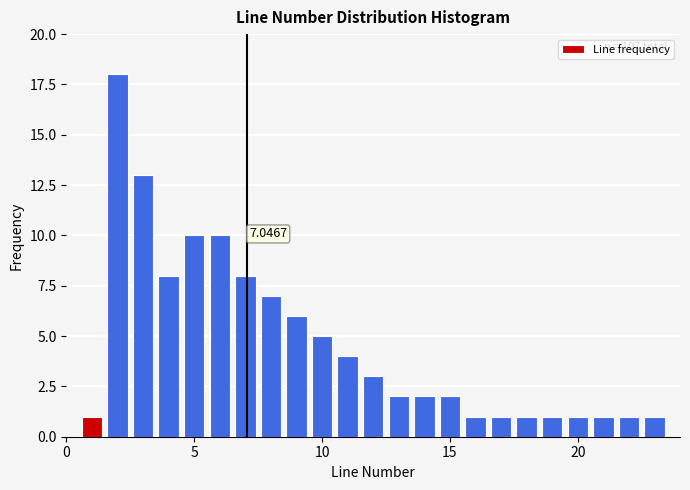

Around what value on the x-axis is the tallest bar? Give the approximate position of its centre, as read against the axis.

2.0